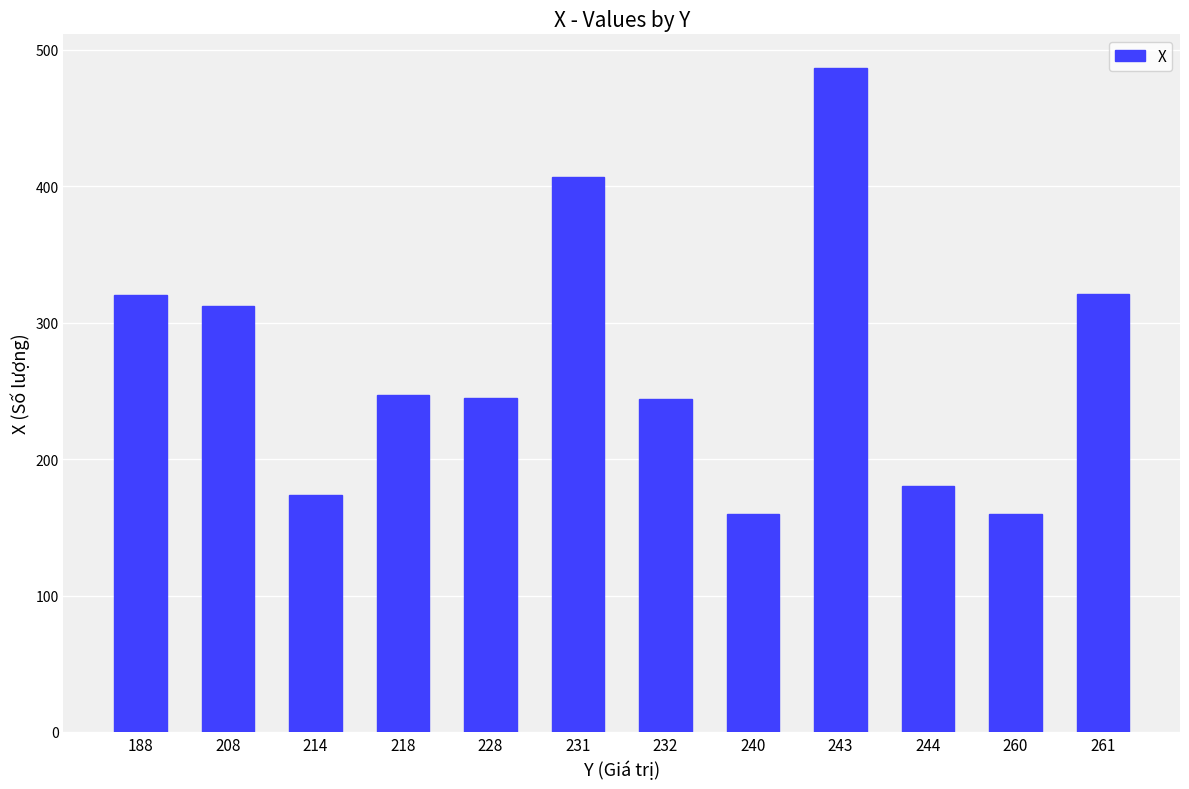

At which category does the chart reach its peak across all series?

243